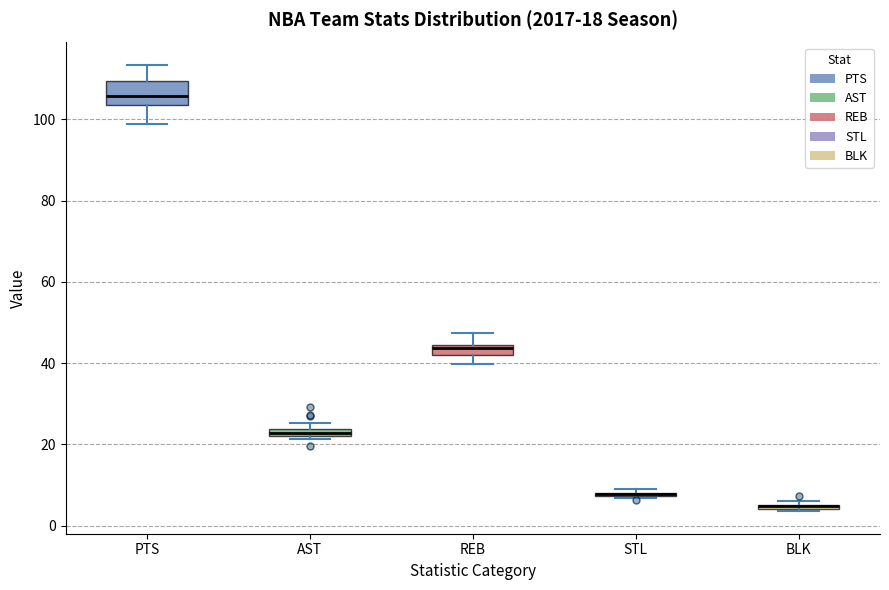

Which box is the tallest, from its lower edge to its upper edge?

PTS